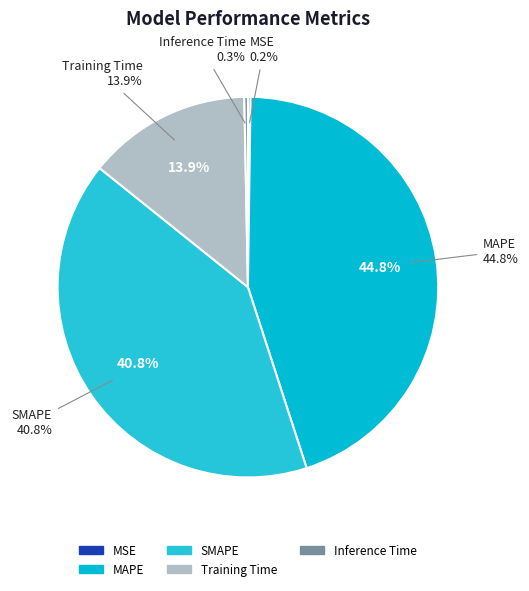

Does Inference Time account for over 50% of the chart?

No